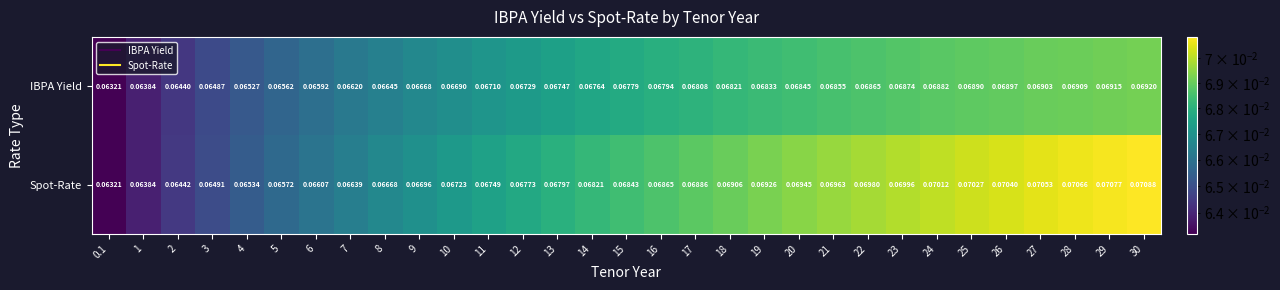

Which series has the widest spread of values?

Spot-Rate